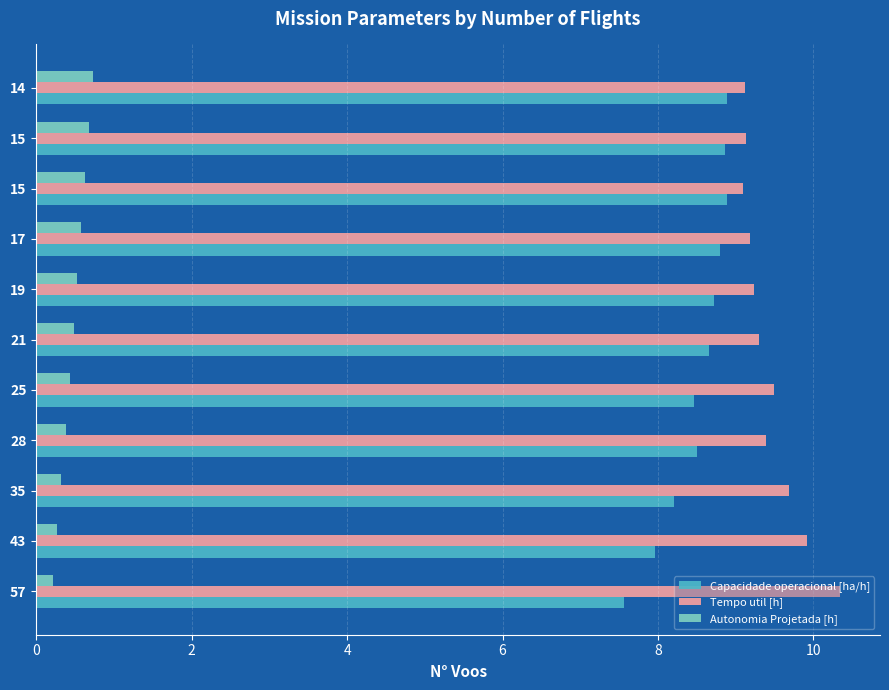

How many data points does each series have?

11